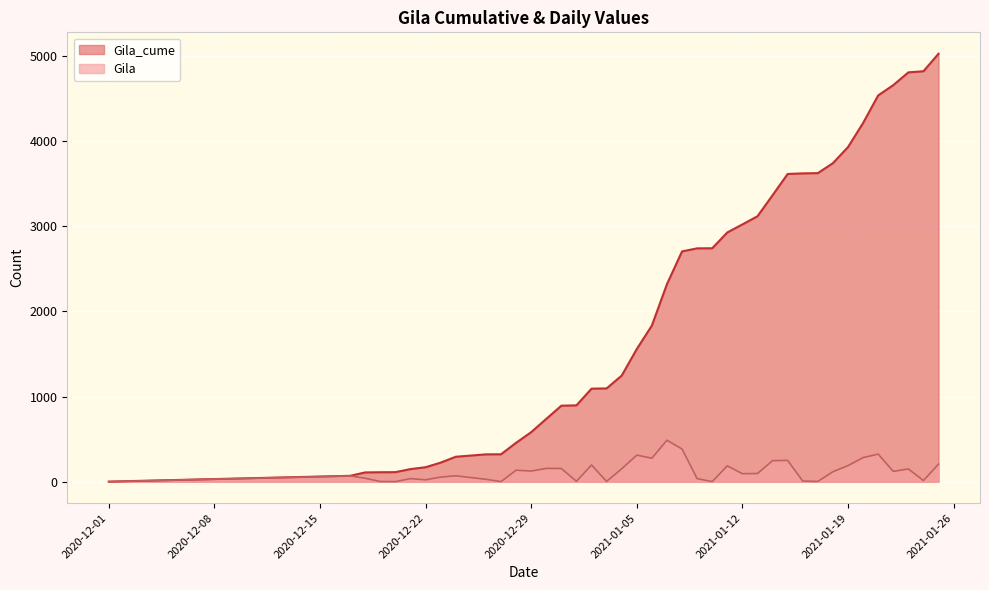

What is the minimum value for Gila_cume?

1